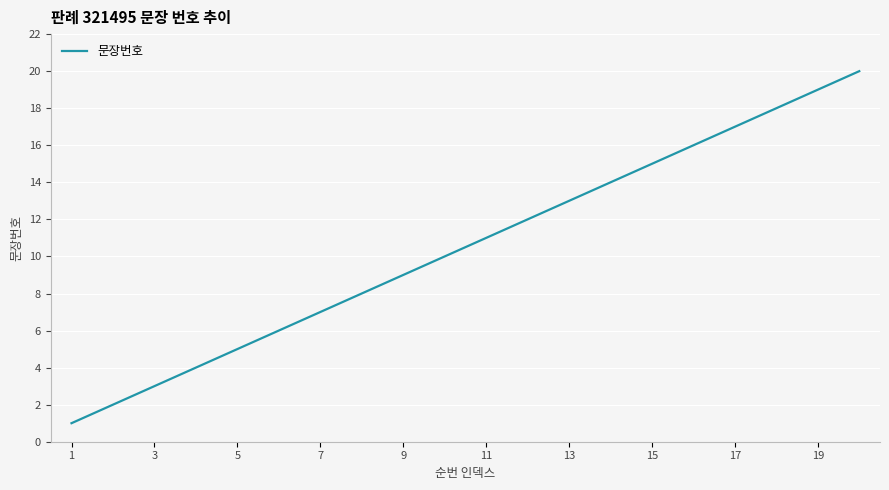

What is the maximum value shown in the chart?

20